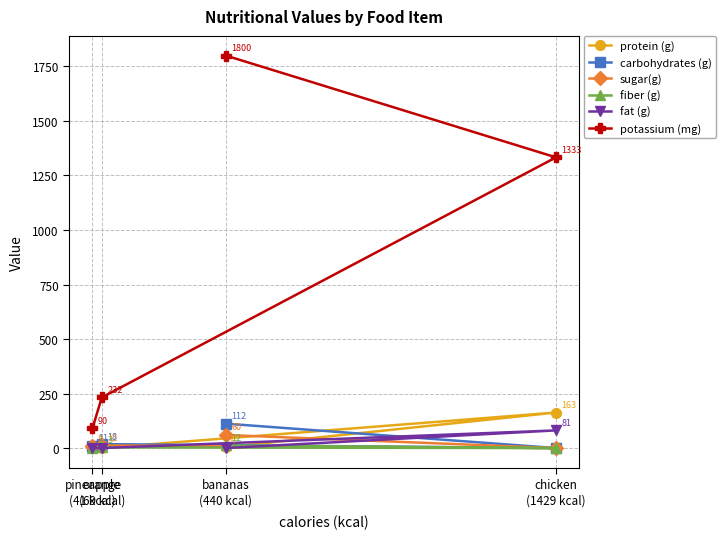

Rank the series by their maximum value, from highest to lowest.

potassium (mg), protein (g), carbohydrates (g), fat (g), sugar(g), fiber (g)